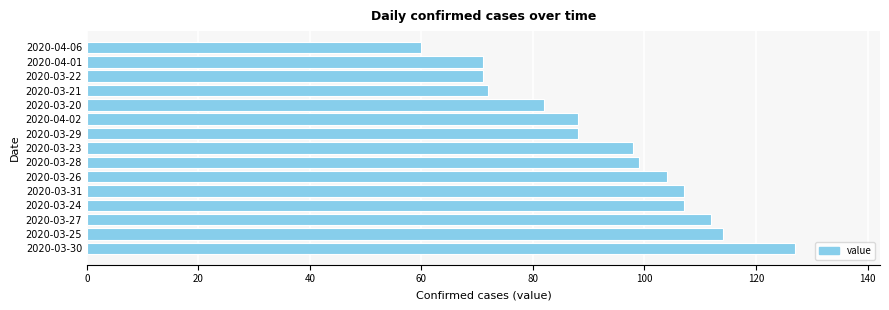

True or false: the data shows 34 at 2020-03-22.

False